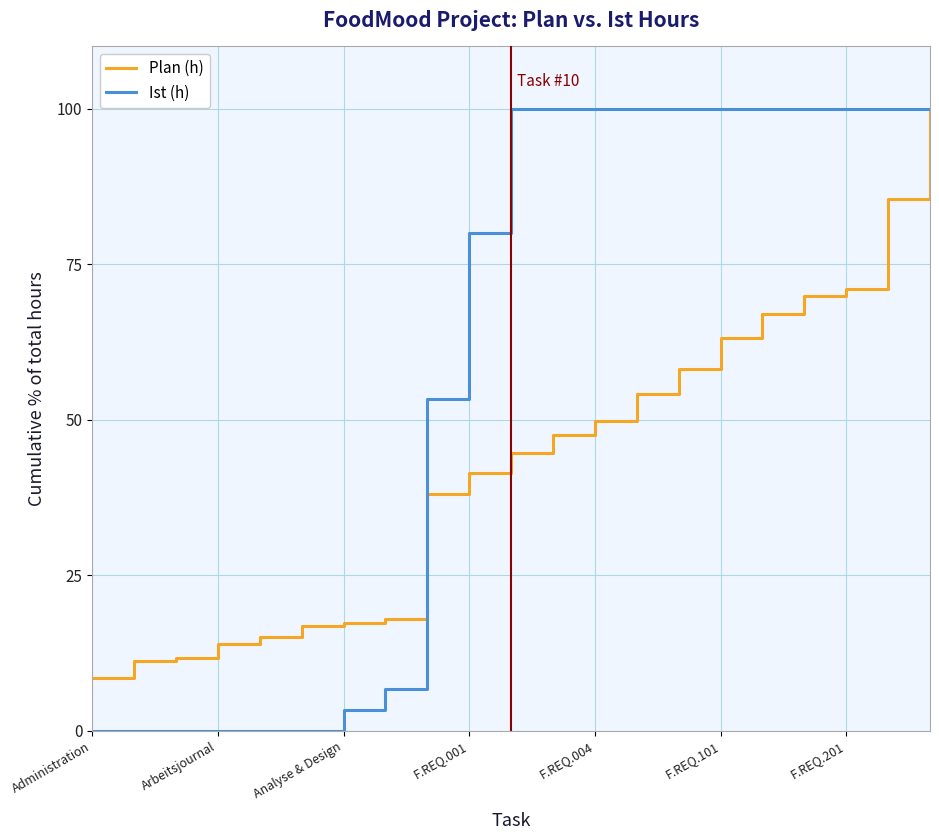

Which series has the largest total across all categories?

Ist (h)